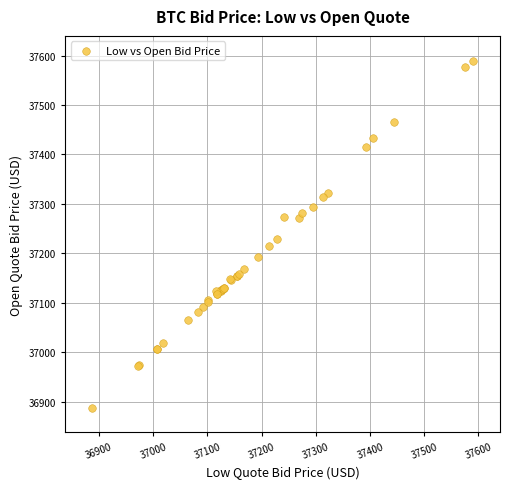

What Y value in the scatter plot is closest to 37238?

37229.5